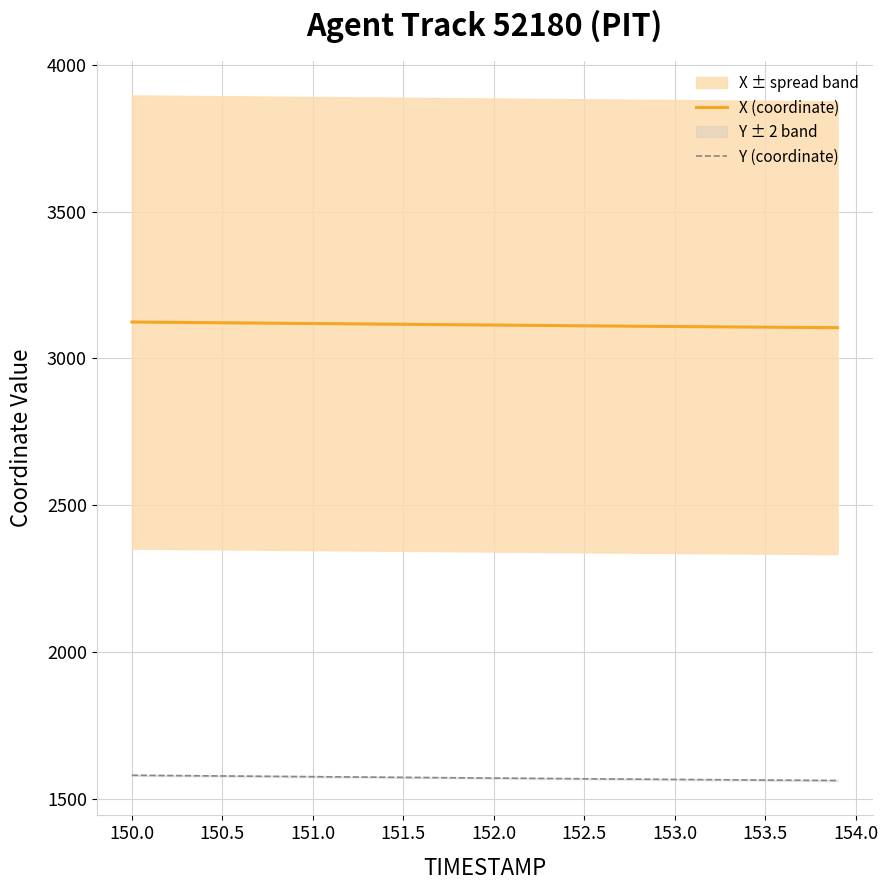

Count the number of data series in this chart.

2